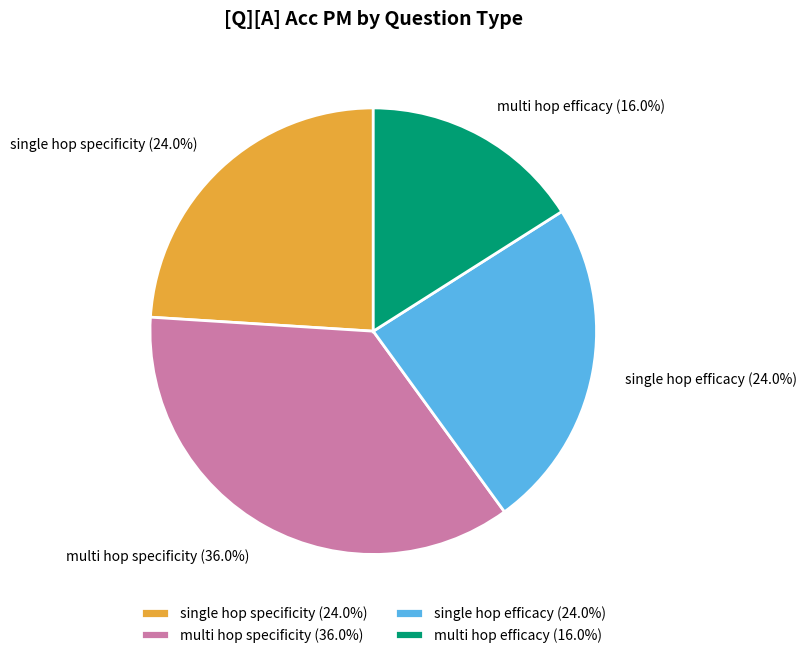

To the nearest percent, what is the average slice percentage?

25%